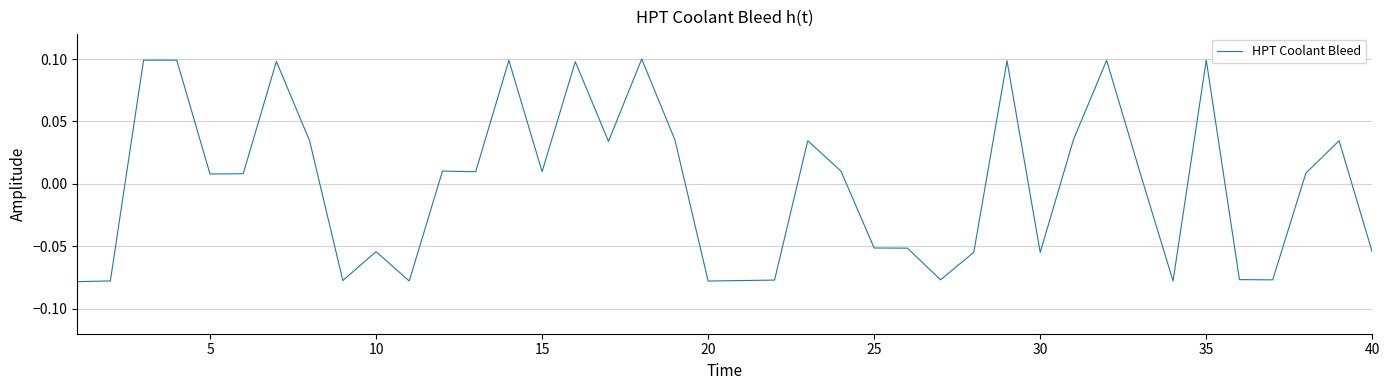

How many lines are shown in the chart?

1